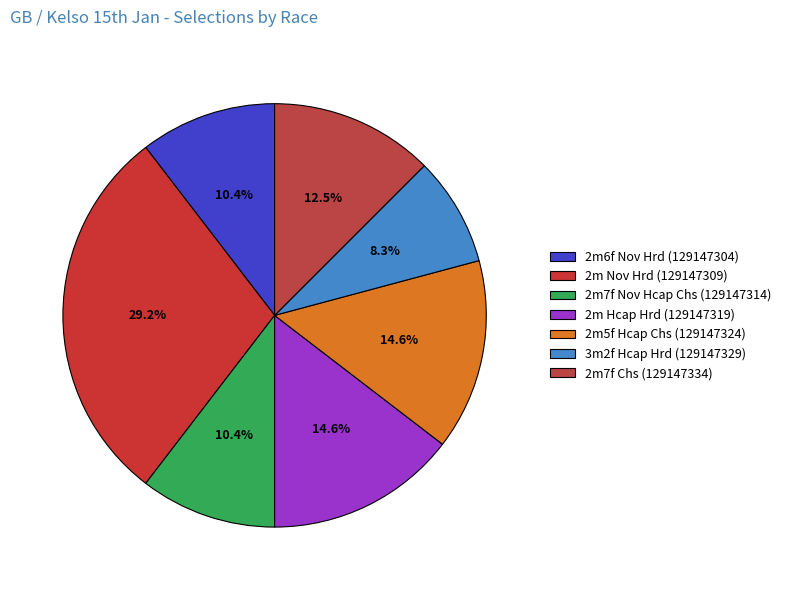

How many segments does this pie chart have?

7